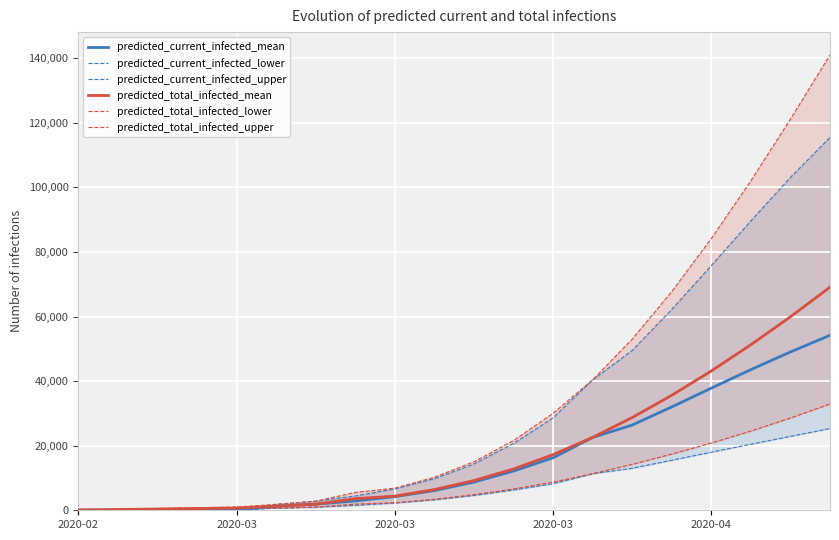

What is the label of the 19th point from the left?

18